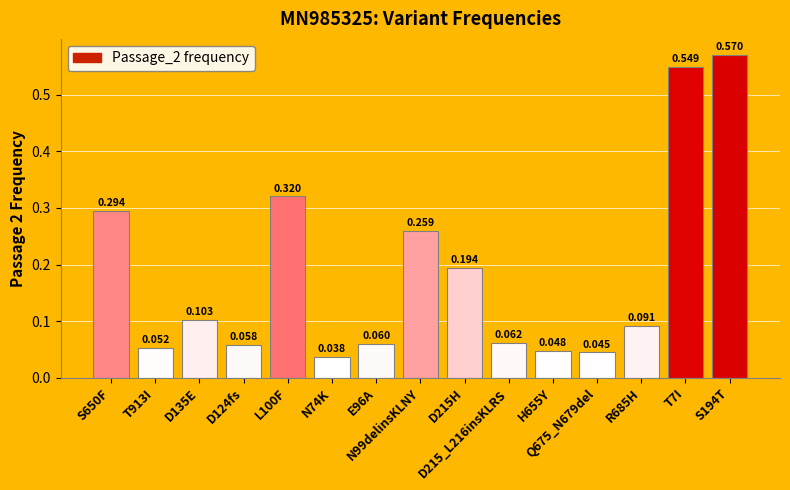

What is the sum of the values at N74K and T913I?

0.1